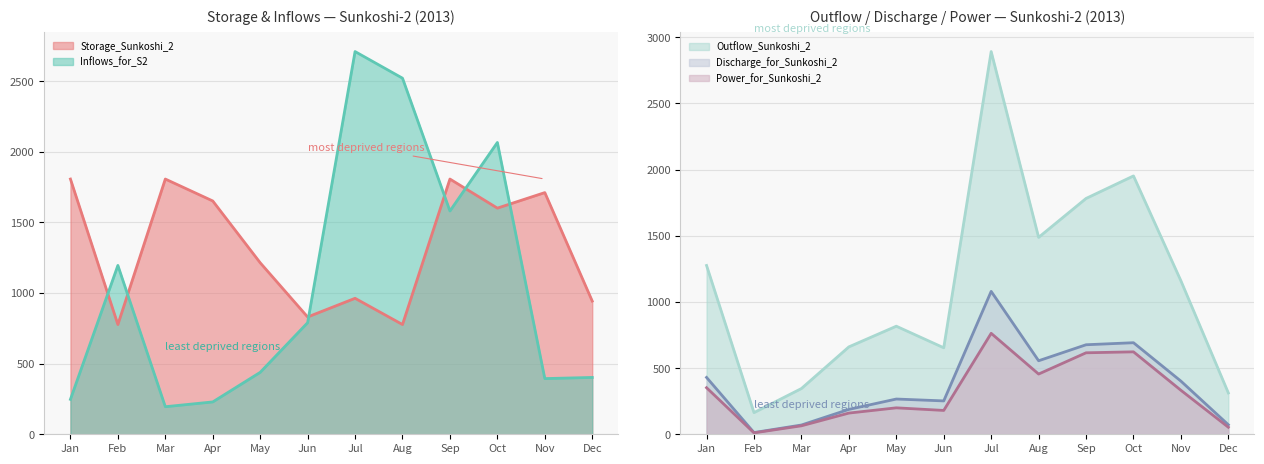

What is the difference between the Storage_Sunkoshi_2 values at Jul and May?

251.6